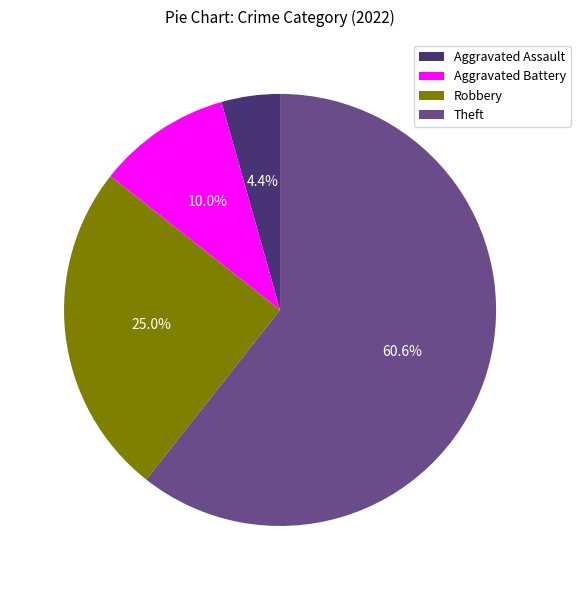

How many slices are in this pie chart?

4